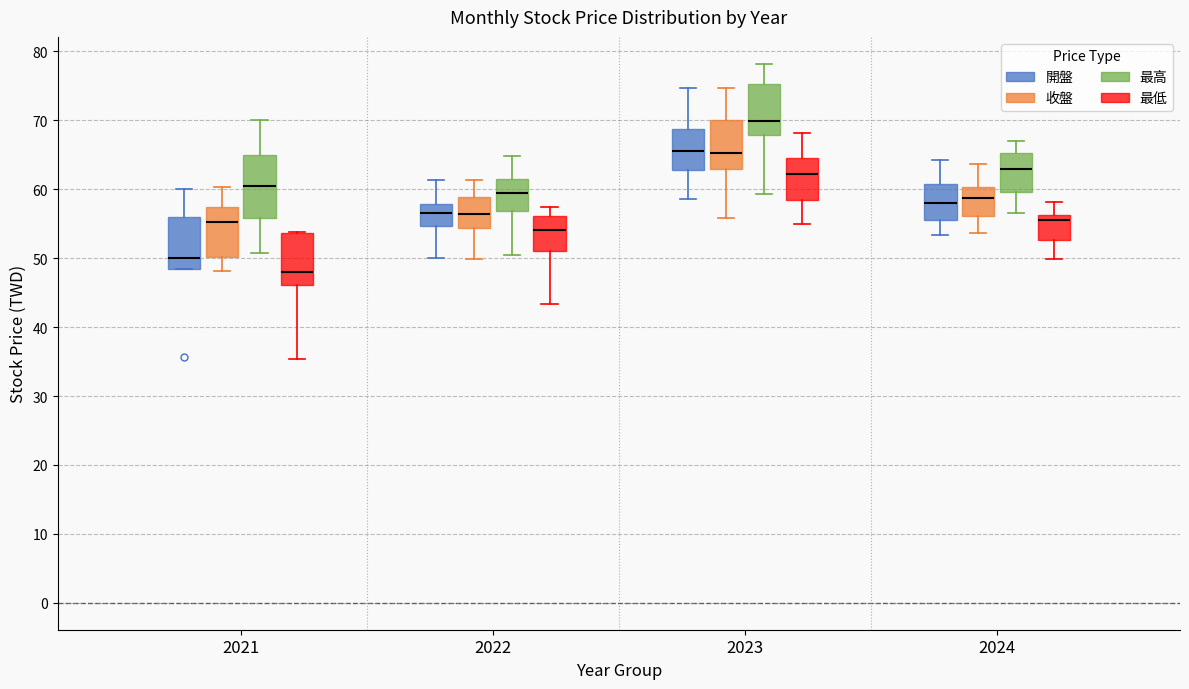

Comparing the boxes themselves (not the whiskers), which one is the tallest?

2021 (最高)